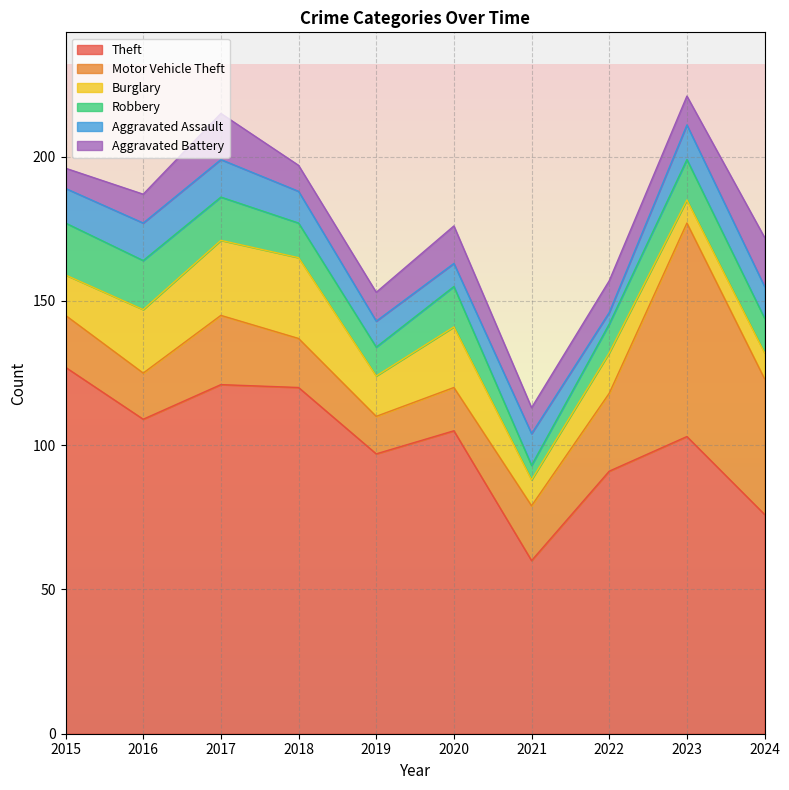

What is the difference between the maximum and second lowest values in the Aggravated Battery series?

8